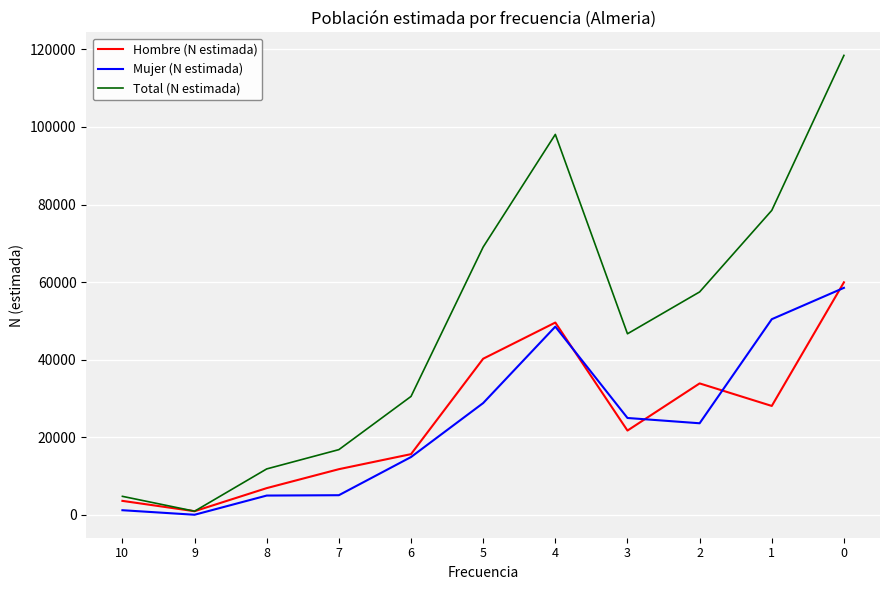

Which series has the widest spread of values?

Total (N estimada)